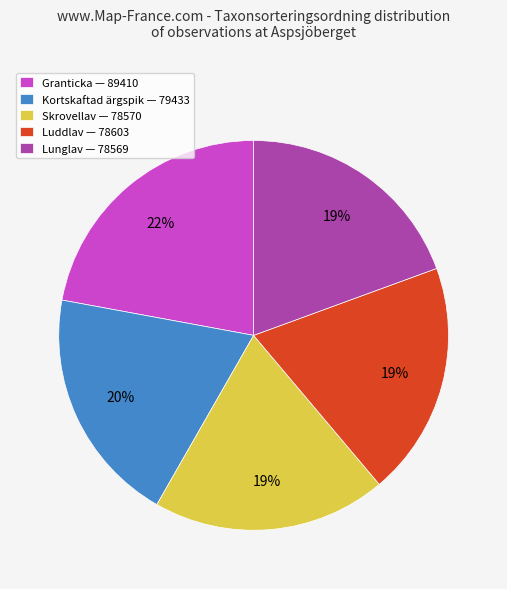

To the nearest percent, what portion does Luddlav — 78603 represent?

19%